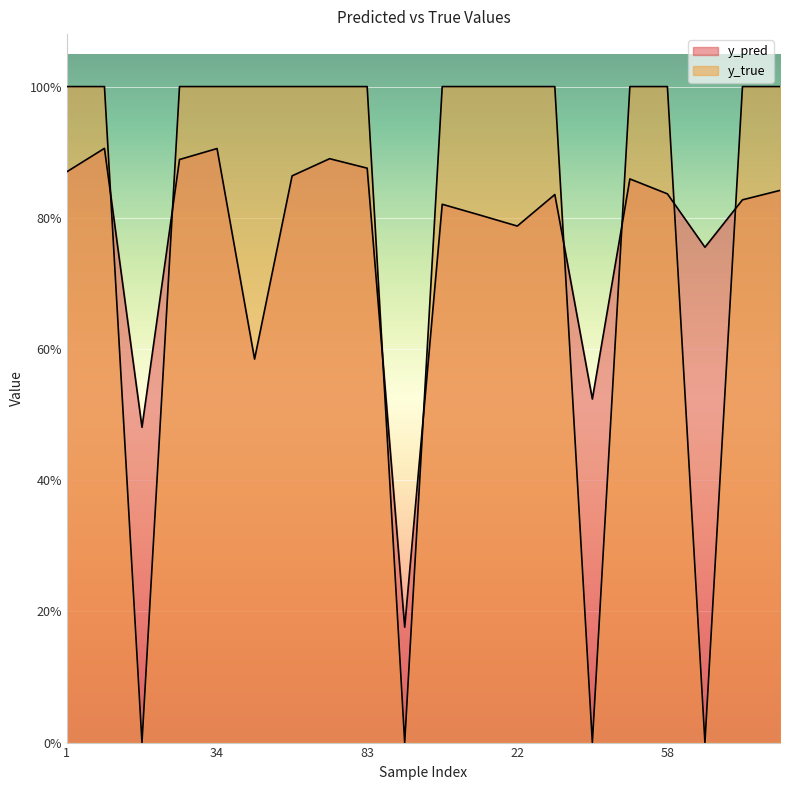

Where do y_pred and y_true first cross each other?

8 and 14